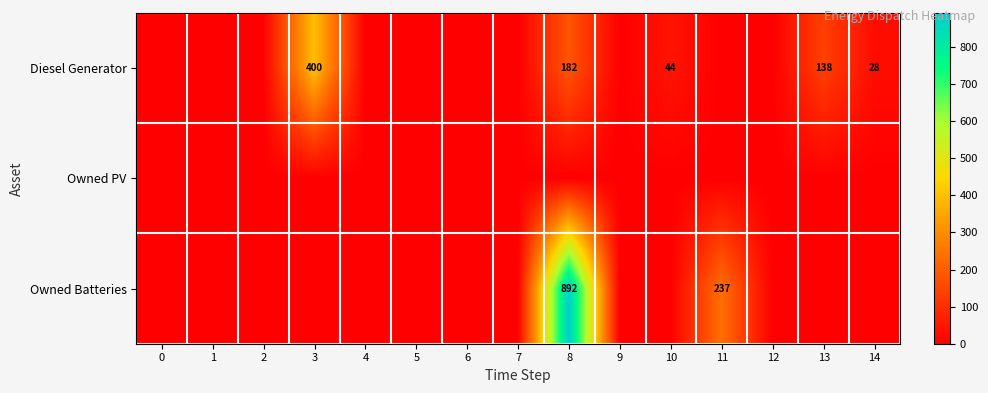

The value of Diesel Generator at 14 is 28. True or false?

True